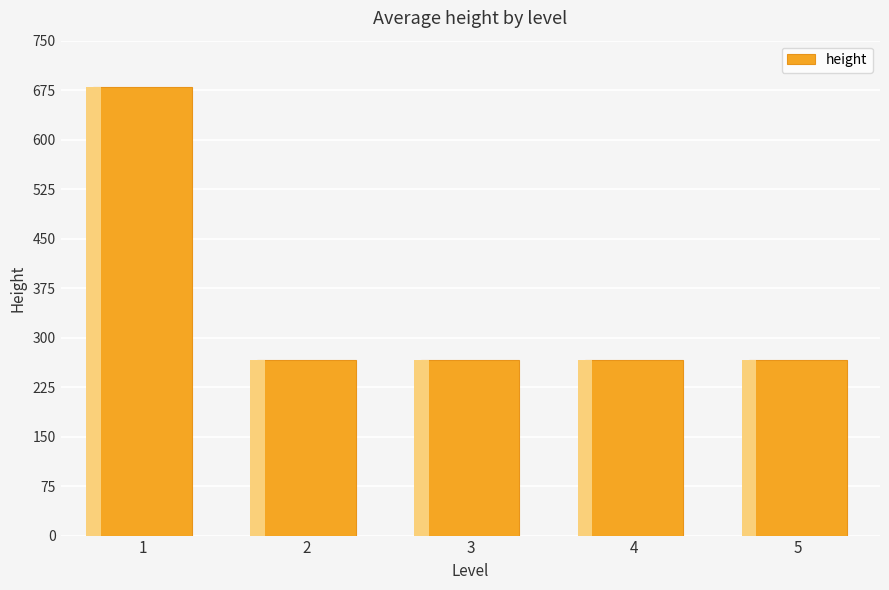

True or false: the data shows 63 at 5.

False